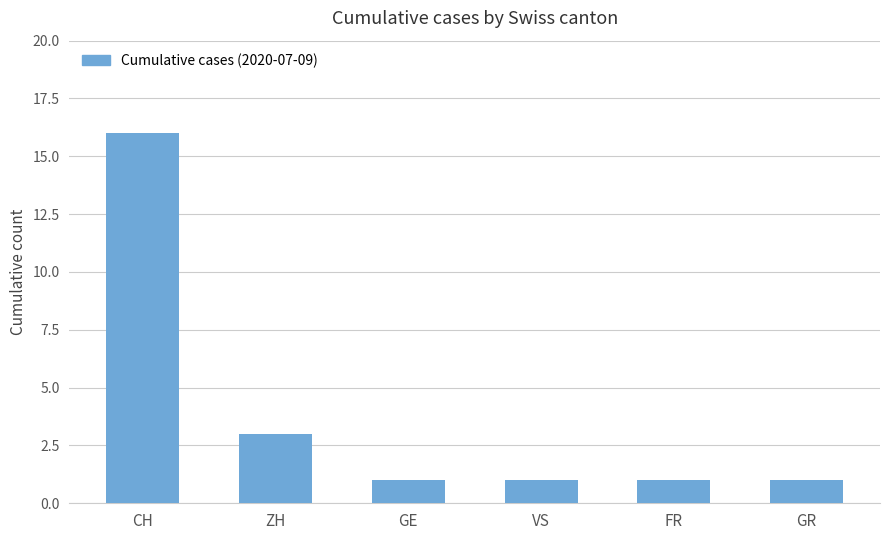

How many values are between 1 and 3?

5